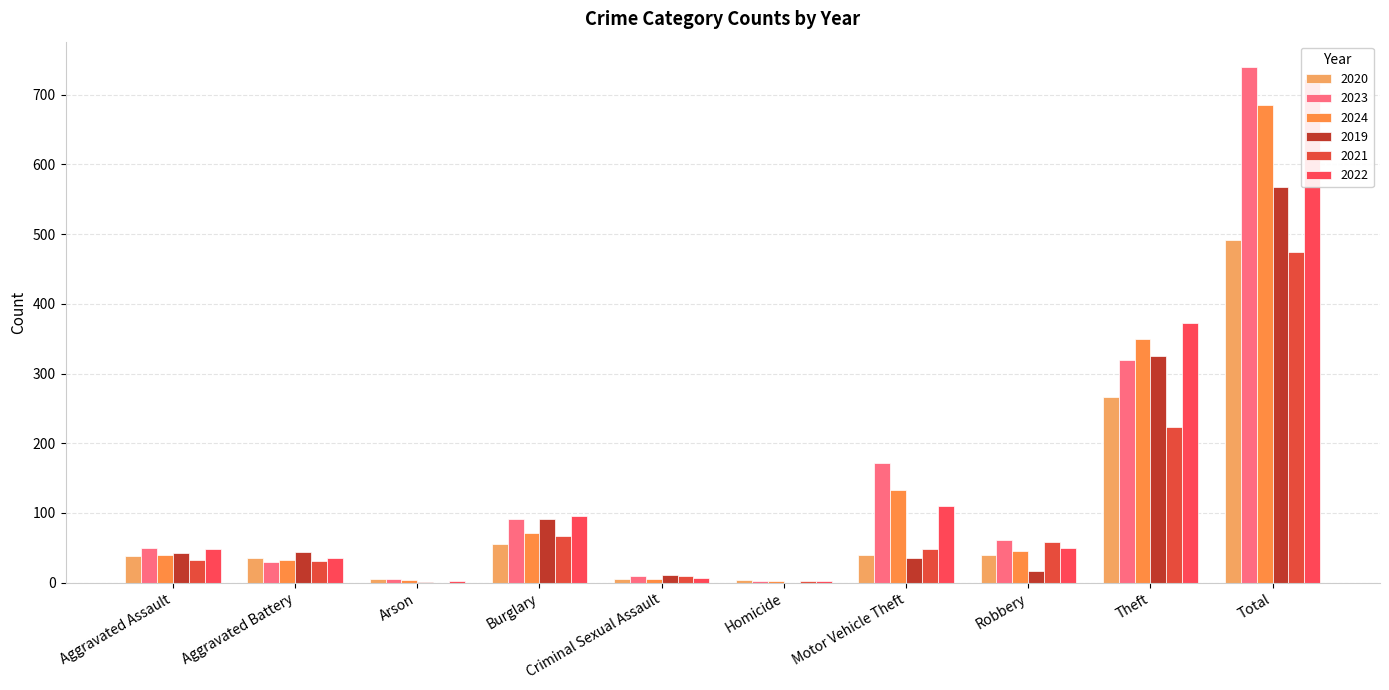

Which label corresponds to the smallest value in the chart?

Homicide